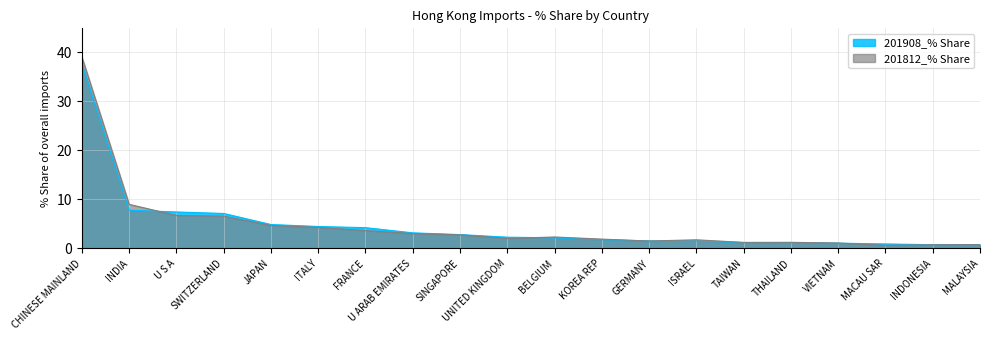

Where is the first local maximum for 201812_% Share?

BELGIUM